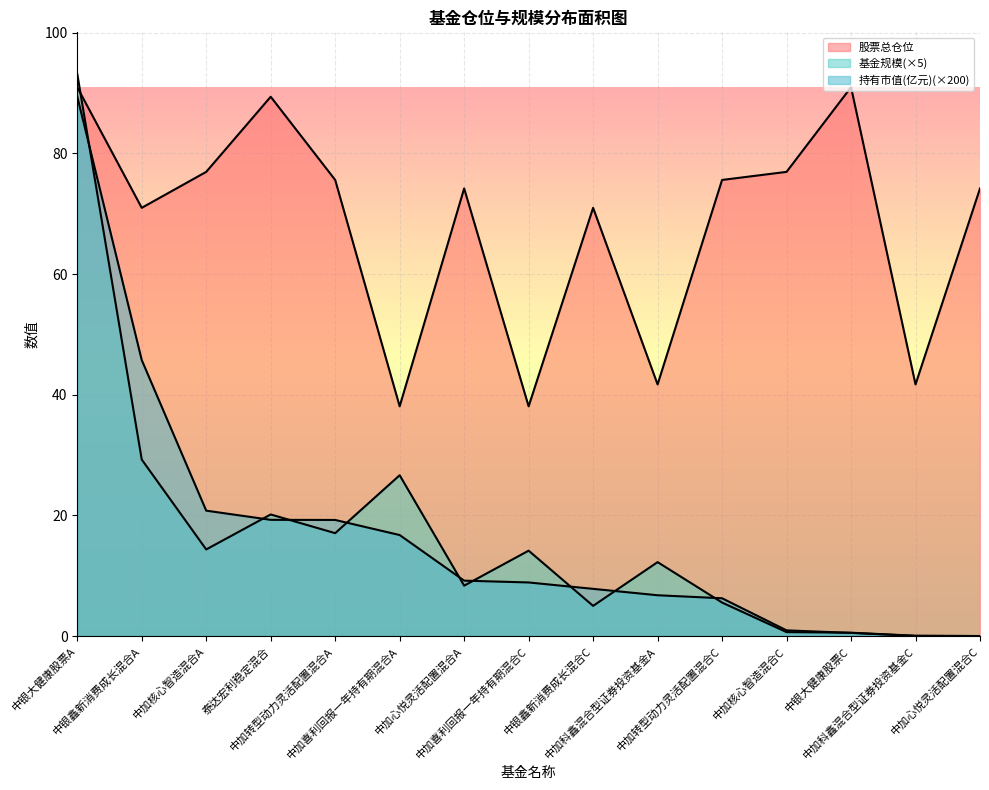

What is the difference between the maximum and minimum values in the 股票总仓位 series?

52.9